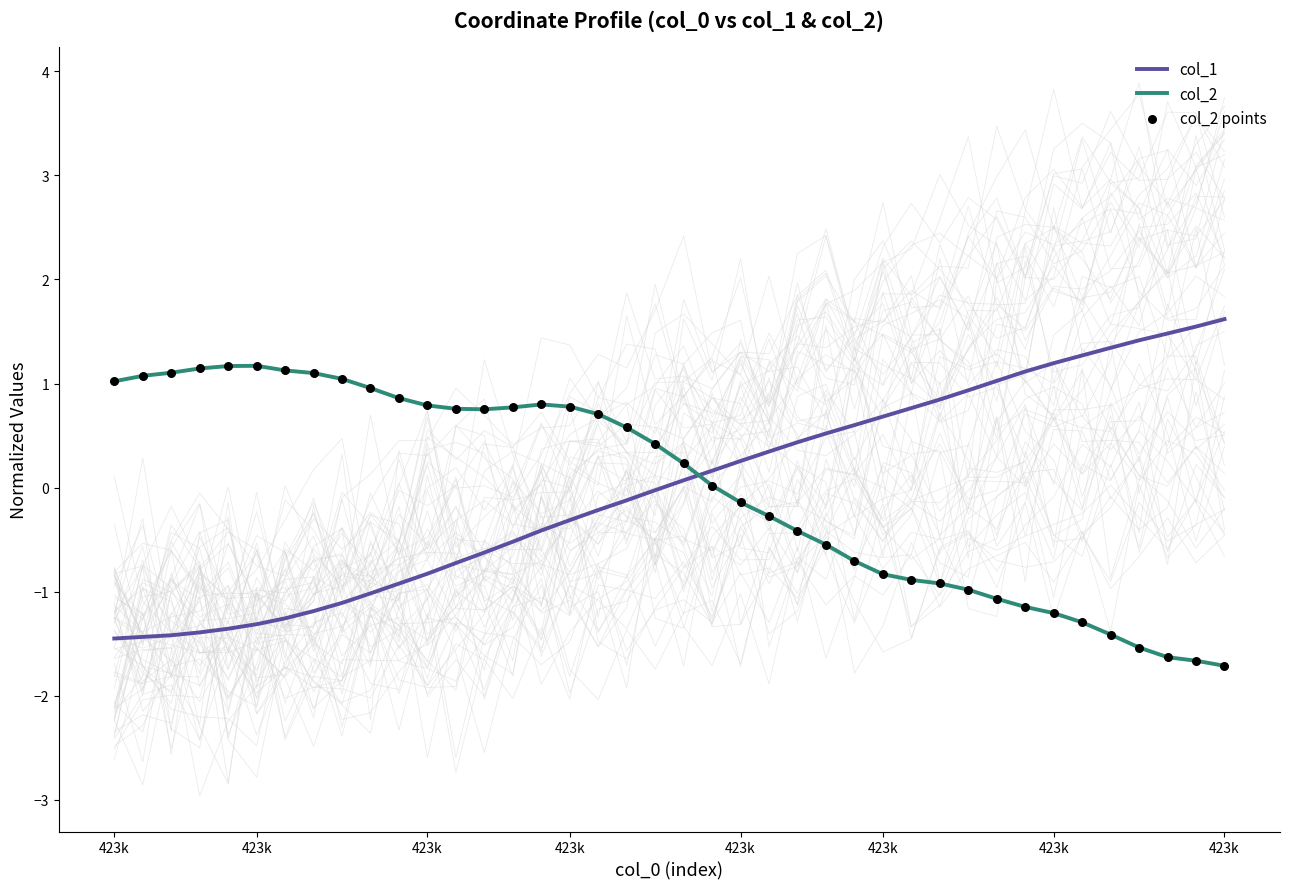

What are all the series names shown in the legend?

col_1, col_2, col_2 points